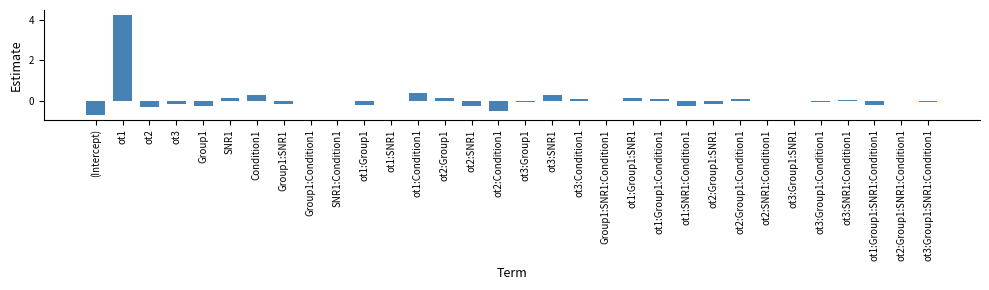

Count the number of categories in the chart.

32